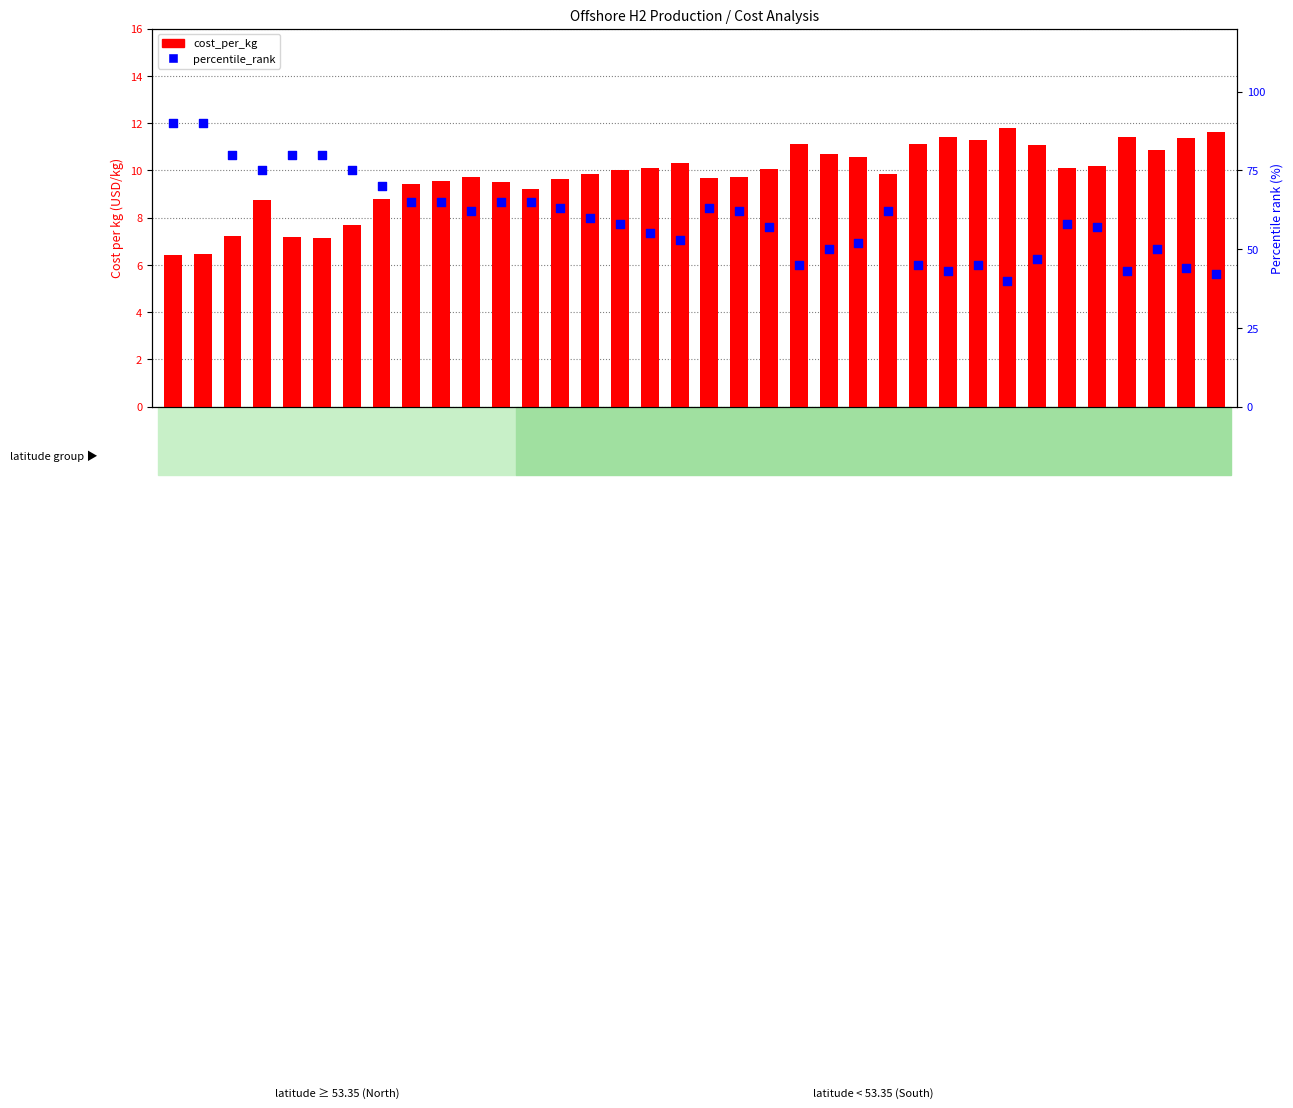

Which series reaches the minimum Y coordinate?

cost_per_kg